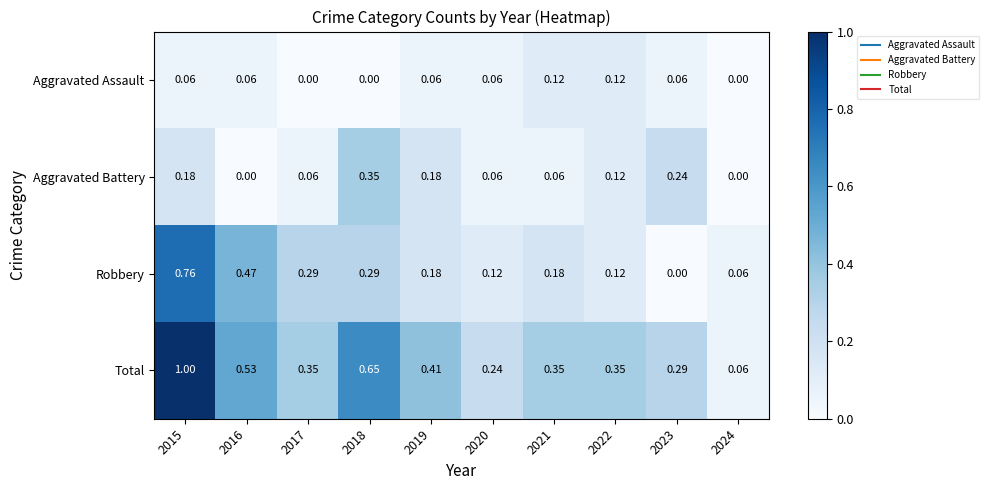

Is the value of Aggravated Battery at 2019 greater than the value of Total at 2019?

No